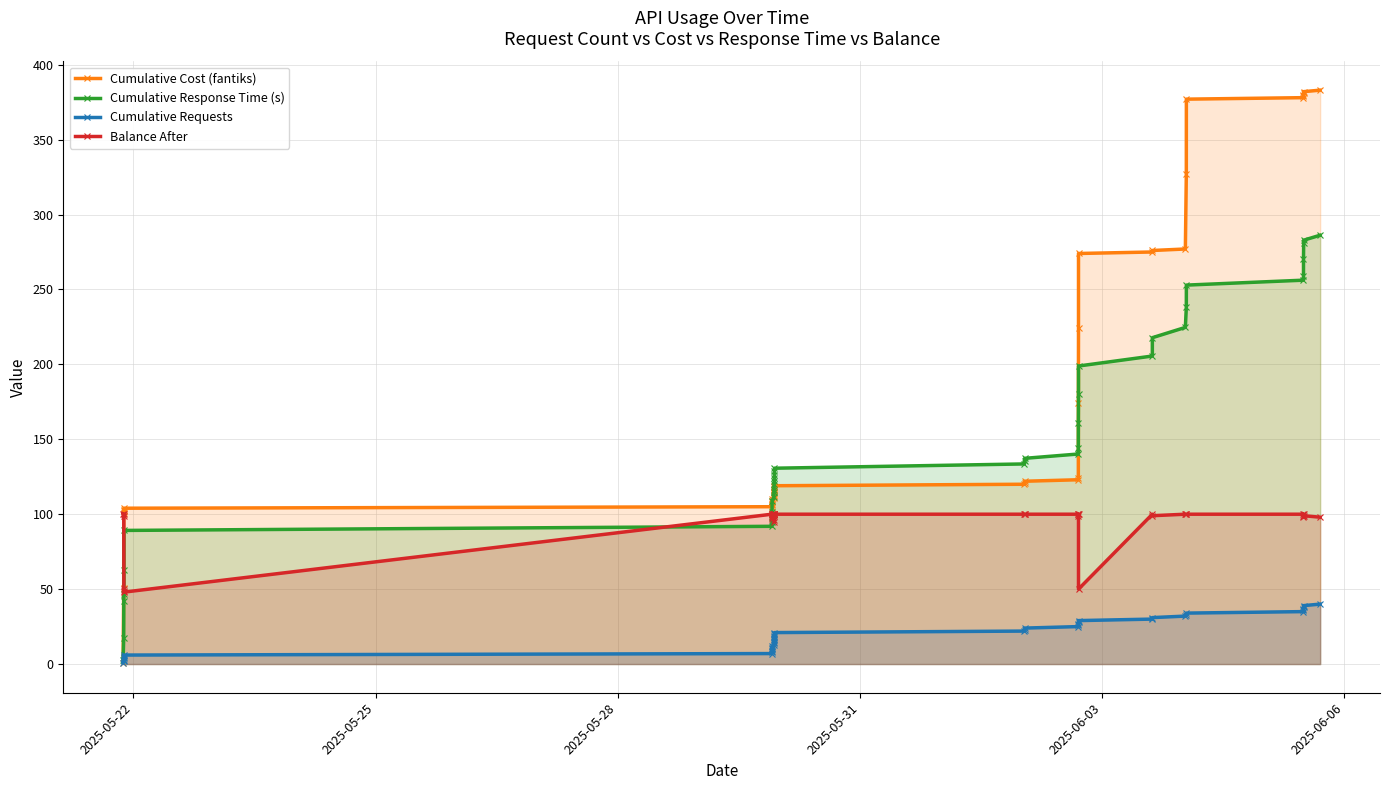

List the series in order of their peak value, highest first.

Cumulative Cost (fantiks), Cumulative Response Time (s), Balance After, Cumulative Requests